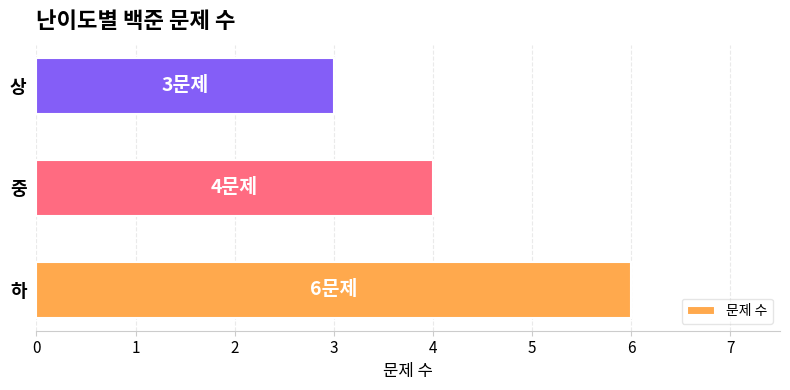

What is the smallest value displayed?

3